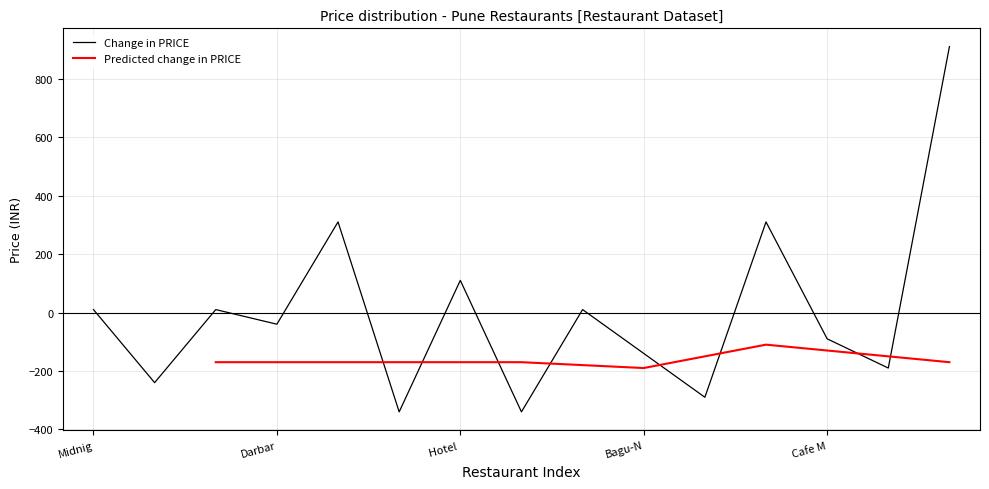

The Change in PRICE series shows -249 at Bagu-N. True or false?

False